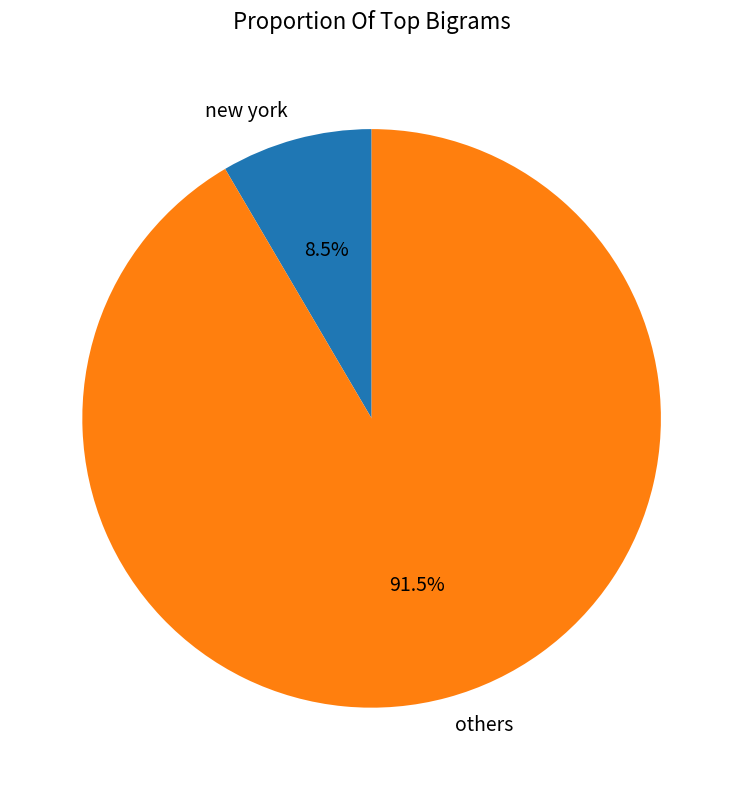

Is there any slice that represents more than half of the pie?

Yes